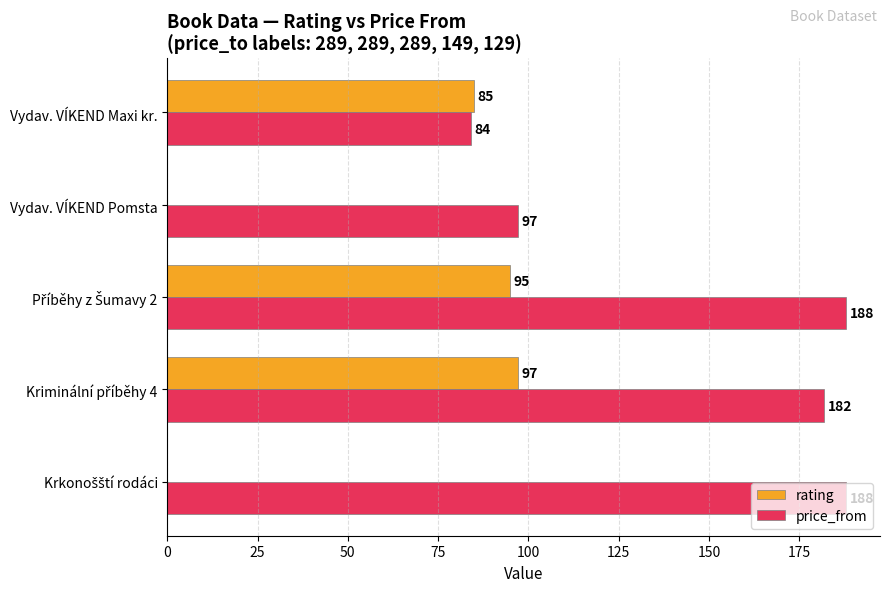

Which series has the largest total across all categories?

price_from